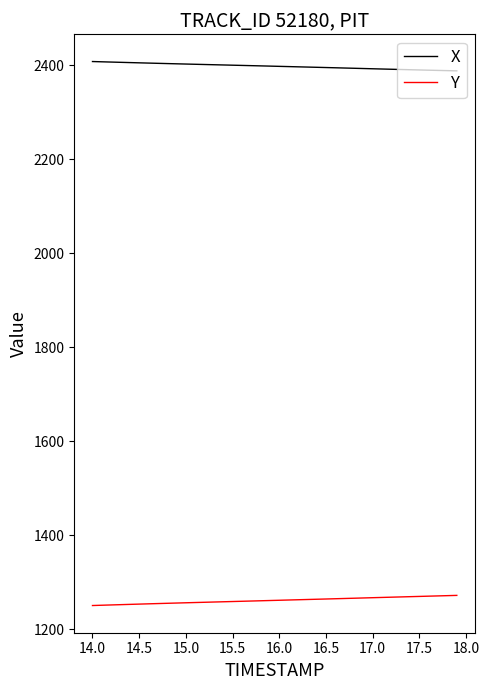

How many categories are shown in the chart?

40